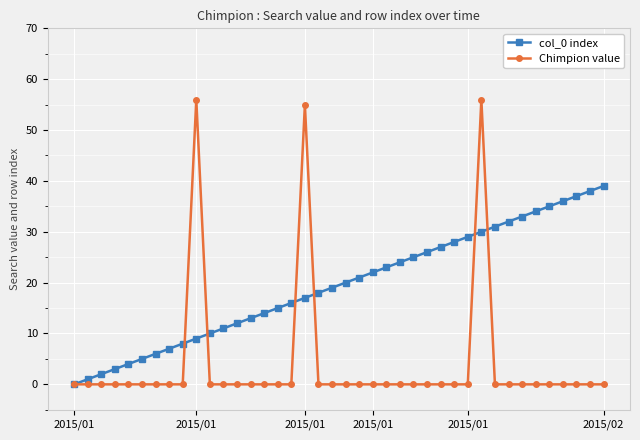

Count the number of data series in this chart.

2